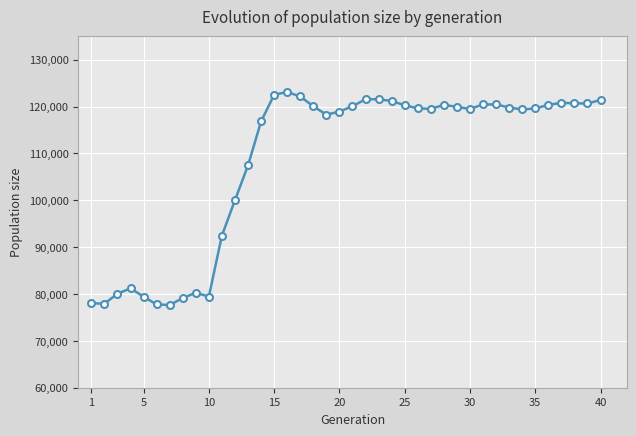

What is the difference between the second highest and minimum values?

44859